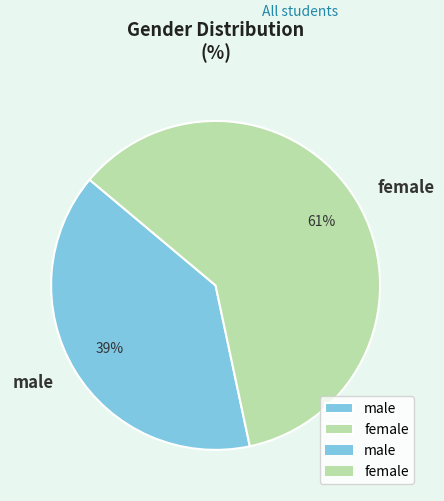

To the nearest percent, what is the average slice percentage?

50%